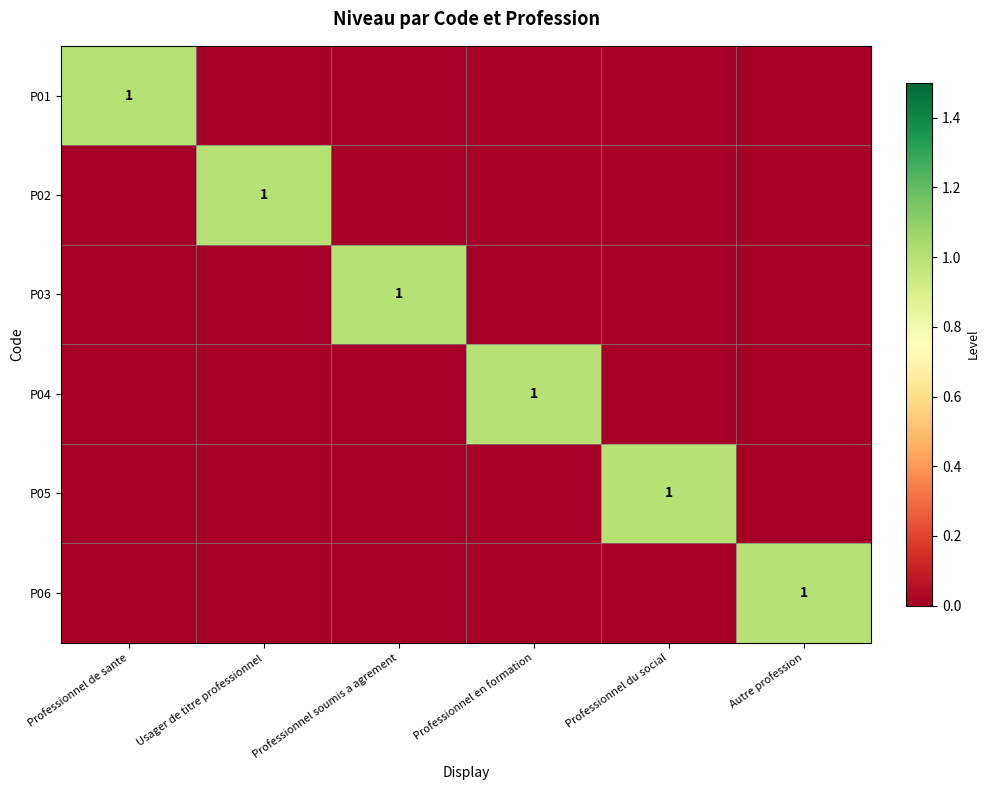

Rank the series by their maximum value, from lowest to highest.

P01, P02, P03, P04, P05, P06